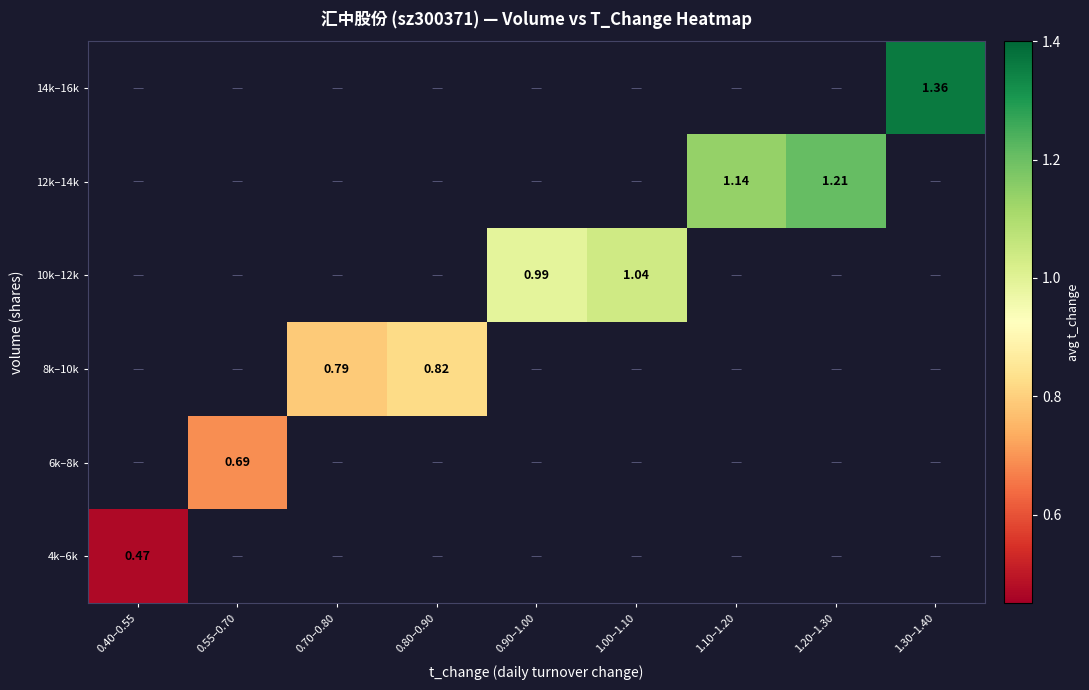

How many series are shown in this chart?

6